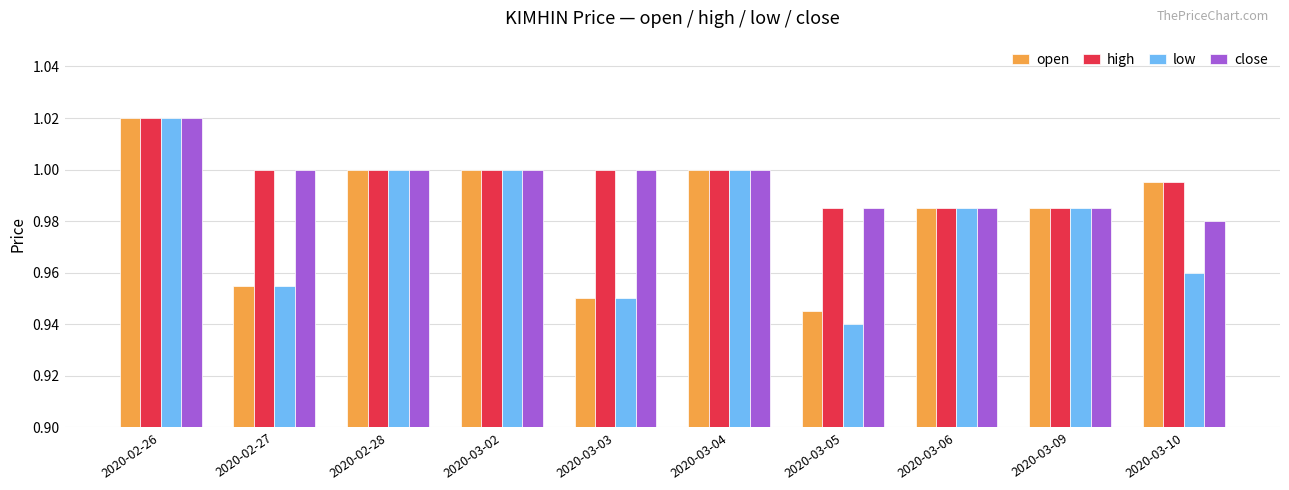

What is the label of the 6th bar from the right?

2020-03-03